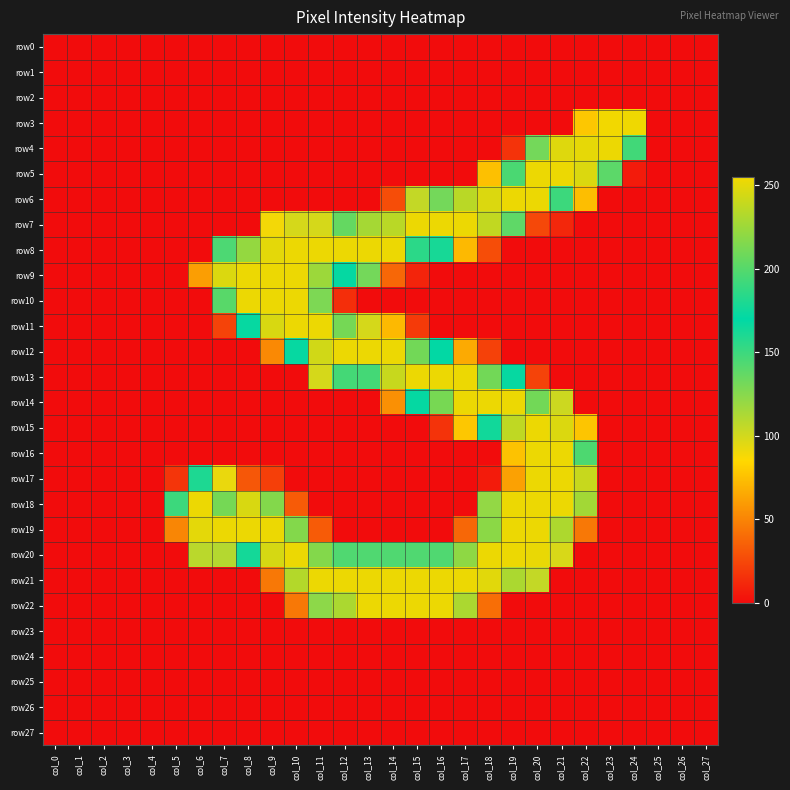

Which series changed the most between col_21 and col_27?

row5